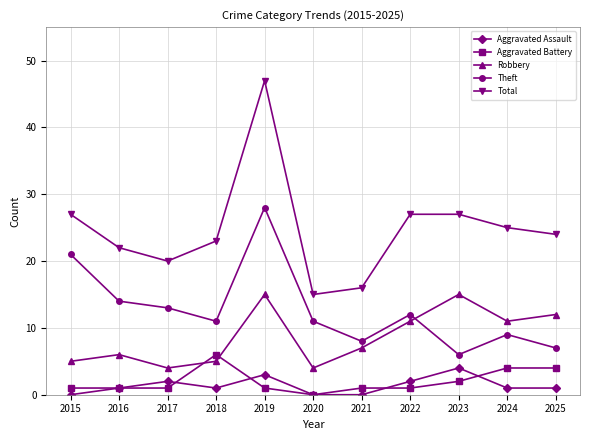

List the series in order of their peak value, lowest first.

Aggravated Assault, Aggravated Battery, Robbery, Theft, Total